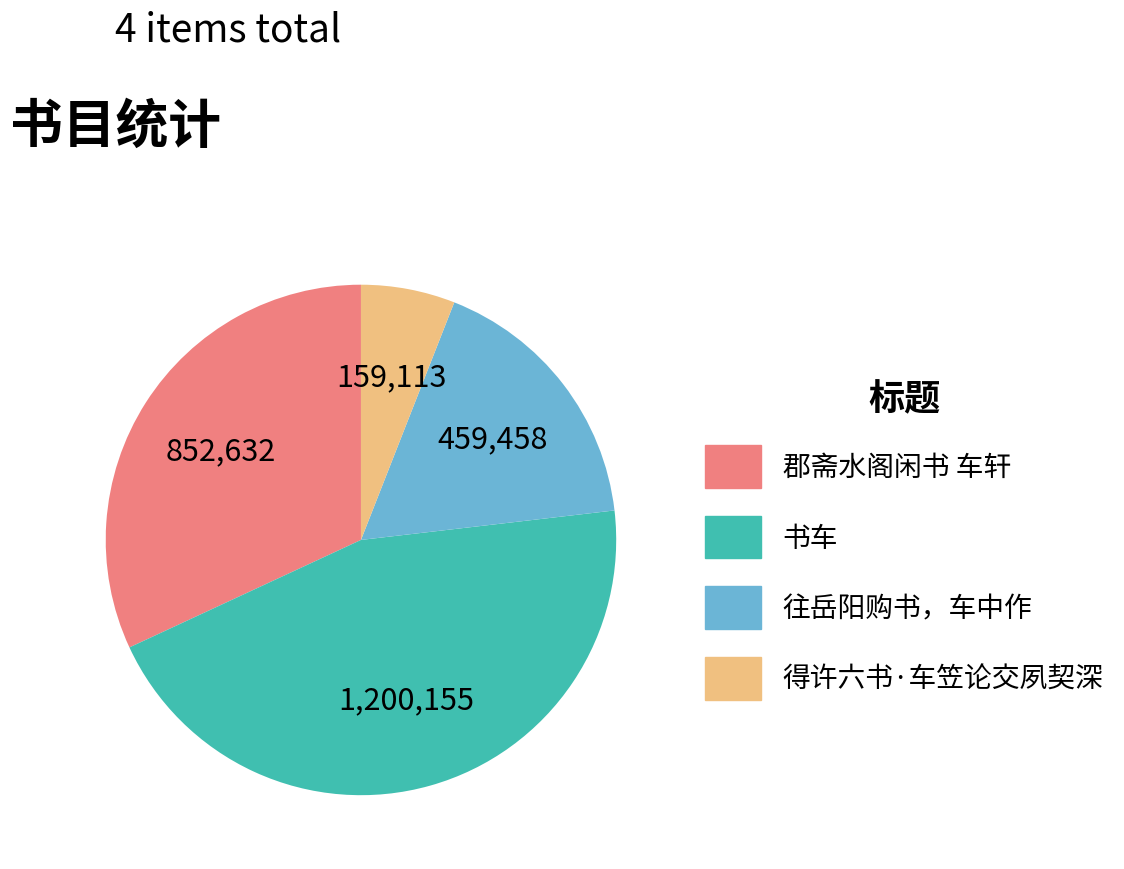

What is the smallest slice in the pie chart?

得许六书·车笠论交夙契深